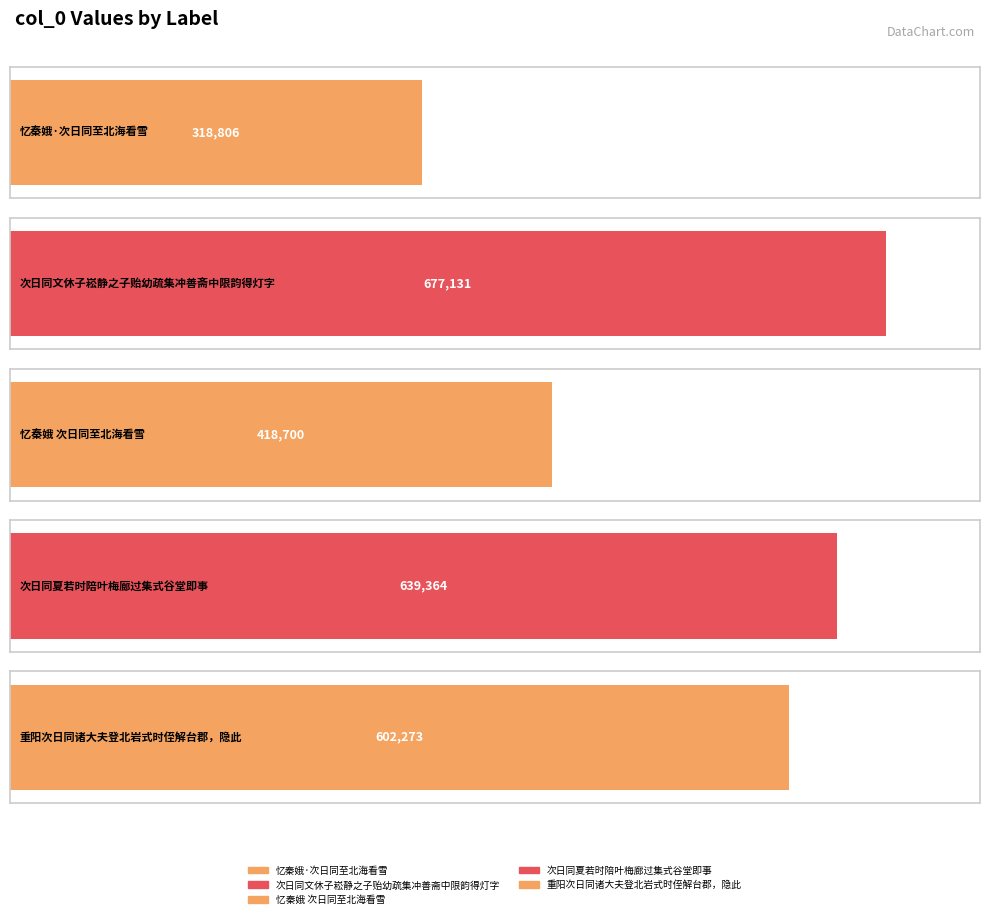

What is the label of the 2nd bar from the left?

次日同文休子崧静之子贻幼疏集冲善斋中限韵得灯字